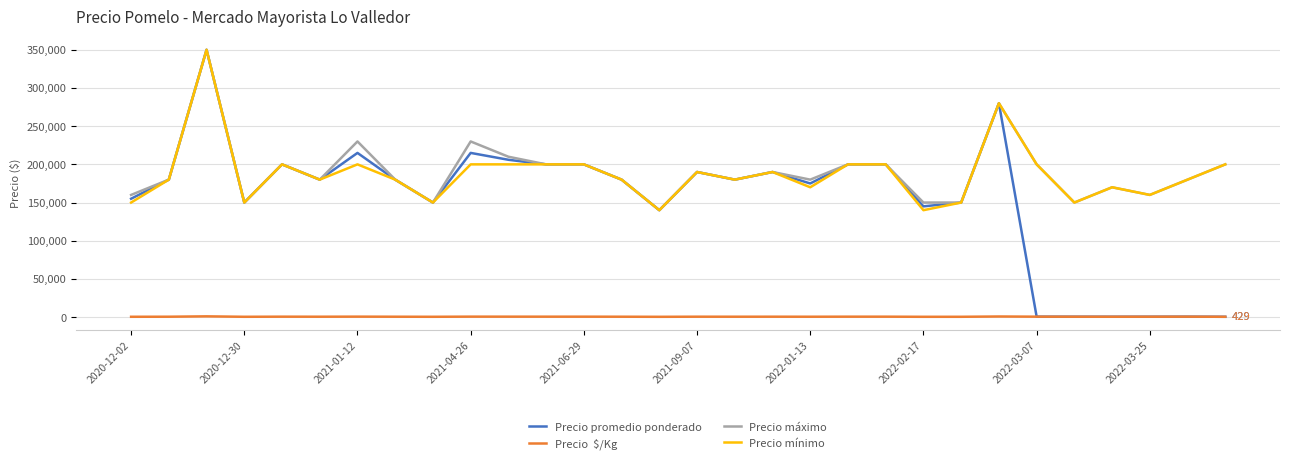

What is the smallest value displayed?

400